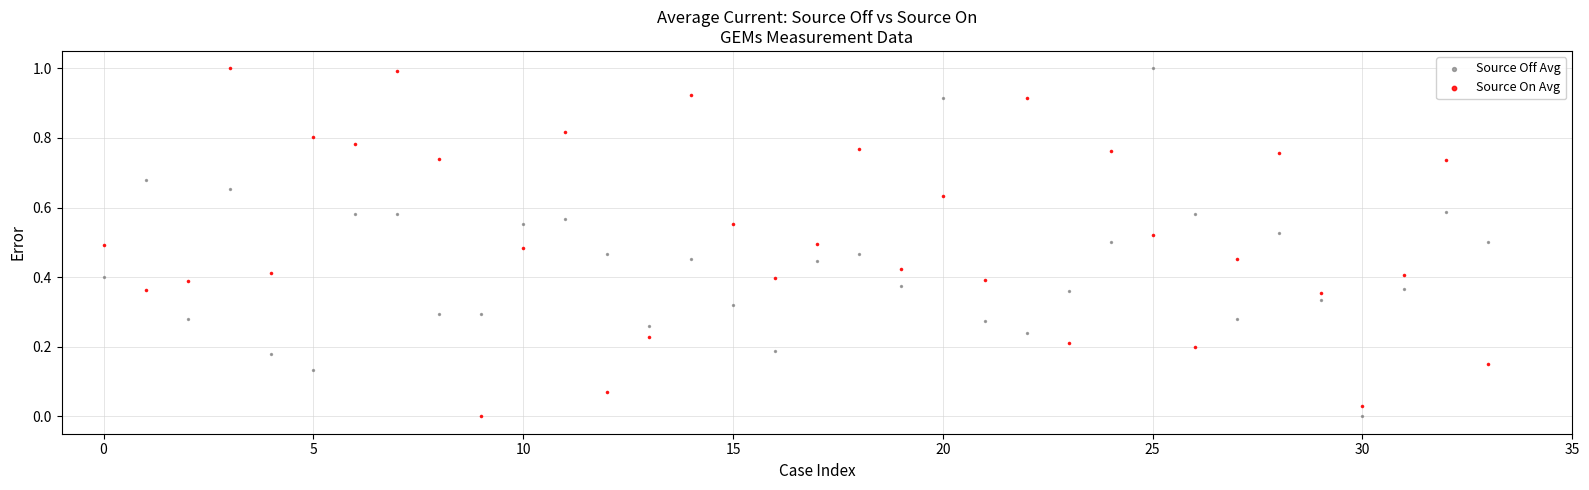

Across all data points, what is the range of Y values (max minus min)?

1.0